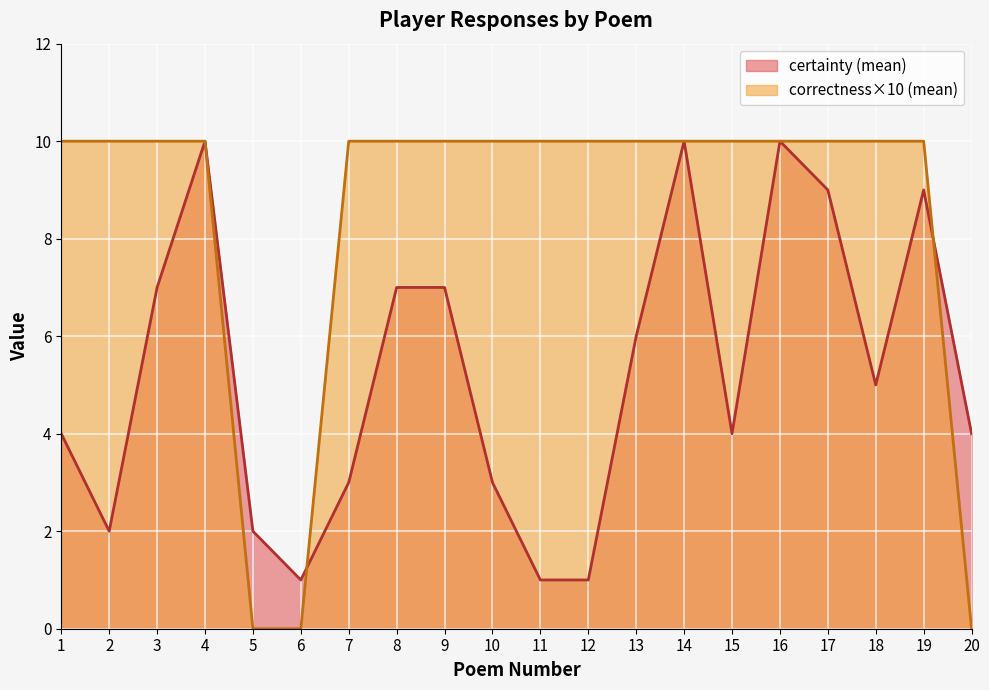

At how many categories does at least one series exceed 6?

17